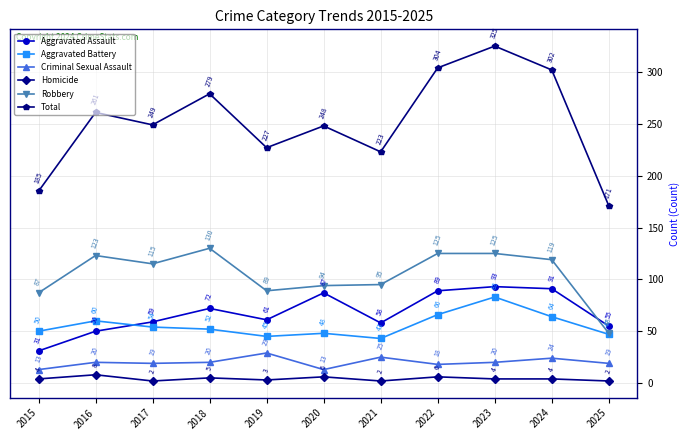

Is this an area chart (filled region under the line)?

No